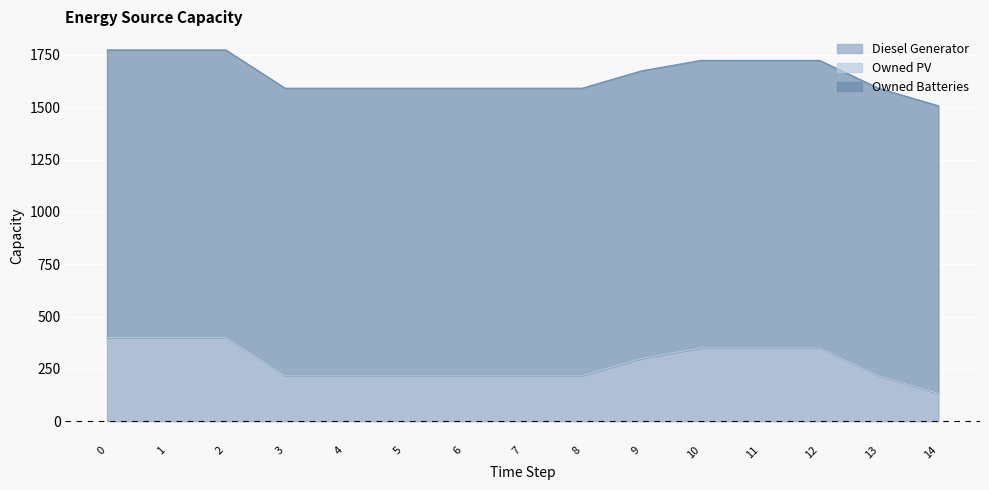

How many data points does each series have?

15